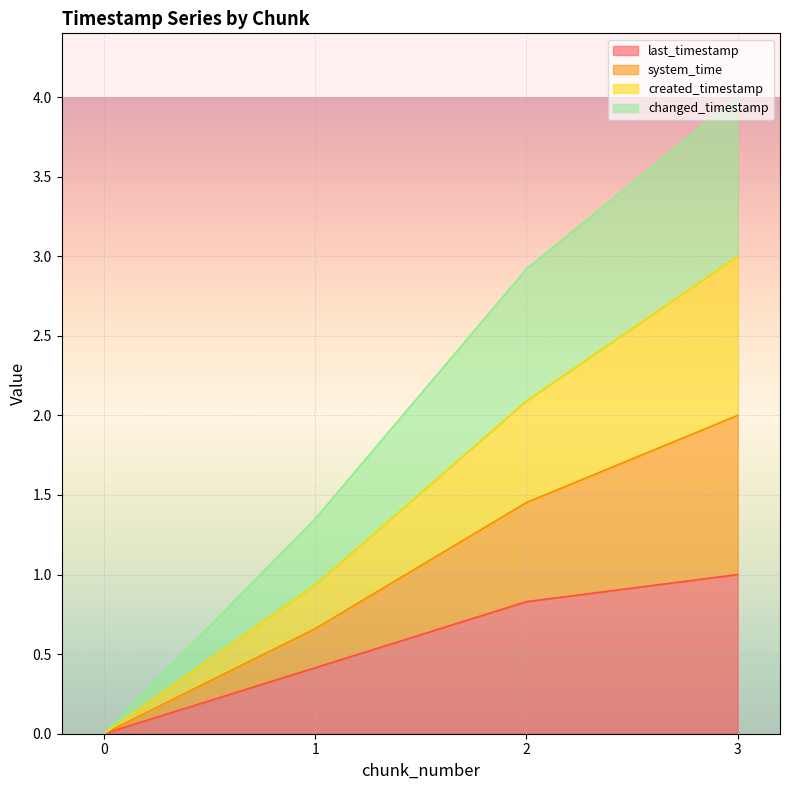

Which series has the largest total across all categories?

changed_timestamp